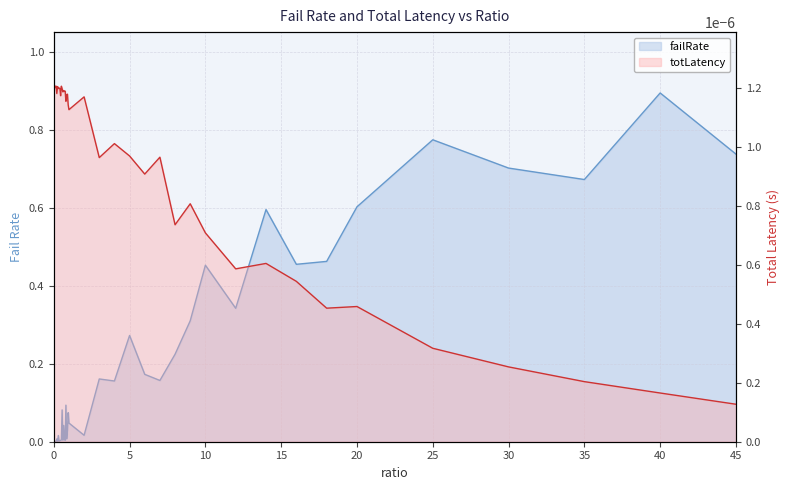

Reading left to right, what are all the values shown in this chart?

failRate: 0.0	0.0	0.0	0.0	0.0	0.0	0.0	0.0	0.0	0.0	0.0	0.1	0.0	0.0	0.0	0.0	0.1	0.0	0.0	0.1	0.0	0.0	0.2	0.2	0.3	0.2	0.2	0.2	0.3	0.5	0.3	0.6	0.5	0.5	0.6	0.8	0.7	0.7	0.9	0.7
totLatency: 0.0	0.0	0.0	0.0	0.0	0.0	0.0	0.0	0.0	0.0	0.0	0.0	0.0	0.0	0.0	0.0	0.0	0.0	0.0	0.0	0.0	0.0	0.0	0.0	0.0	0.0	0.0	0.0	0.0	0.0	0.0	0.0	0.0	0.0	0.0	0.0	0.0	0.0	0.0	0.0